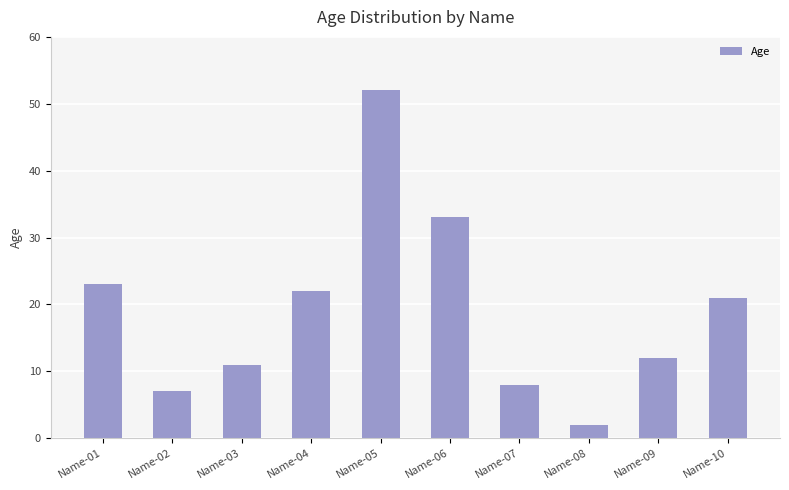

What is the average value?

19